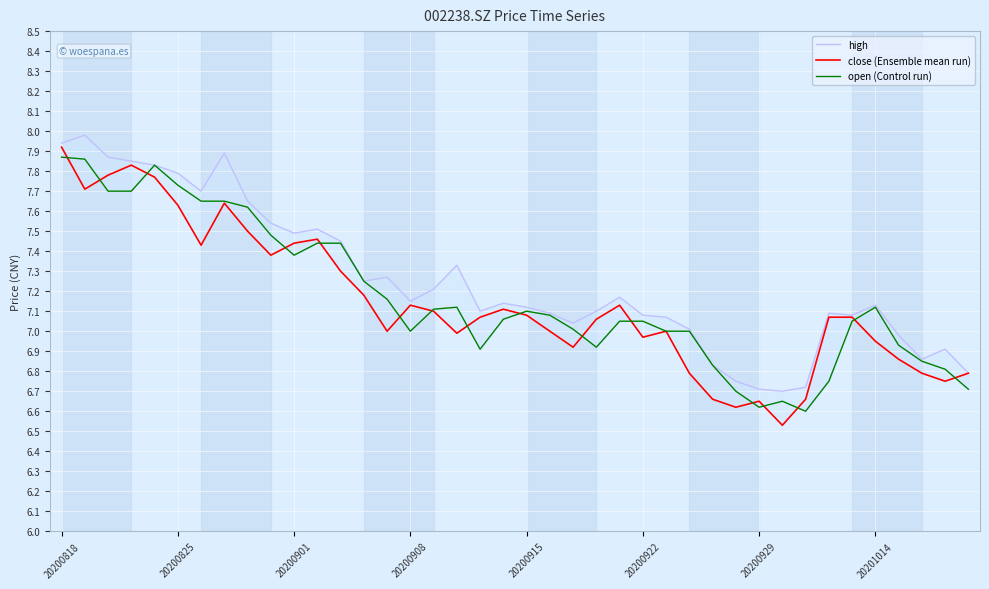

Between 24 and 35, which series saw the biggest shift?

close (Ensemble mean run)